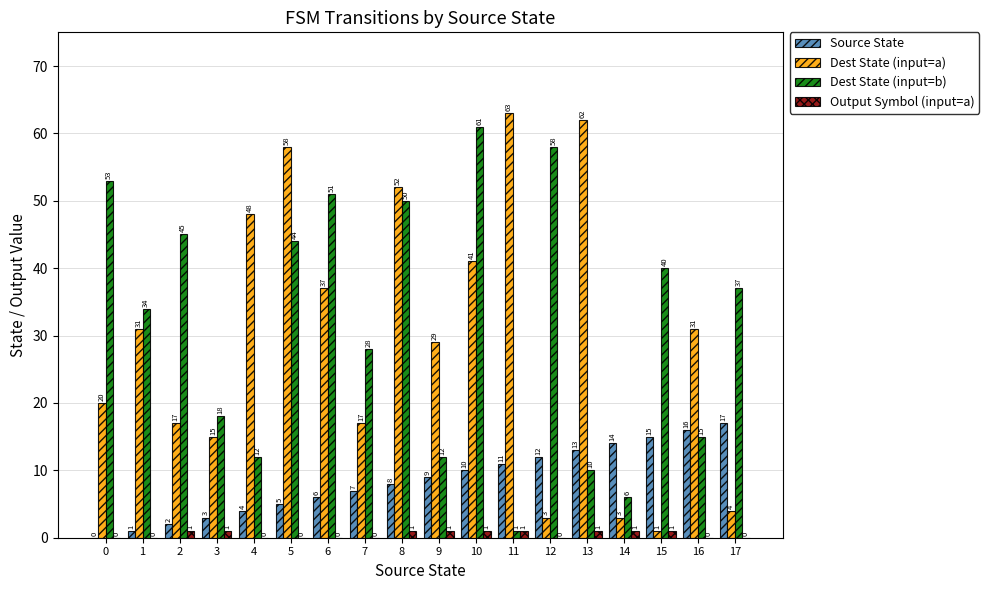

The Dest State (input=a) series shows 1 at 15. True or false?

True